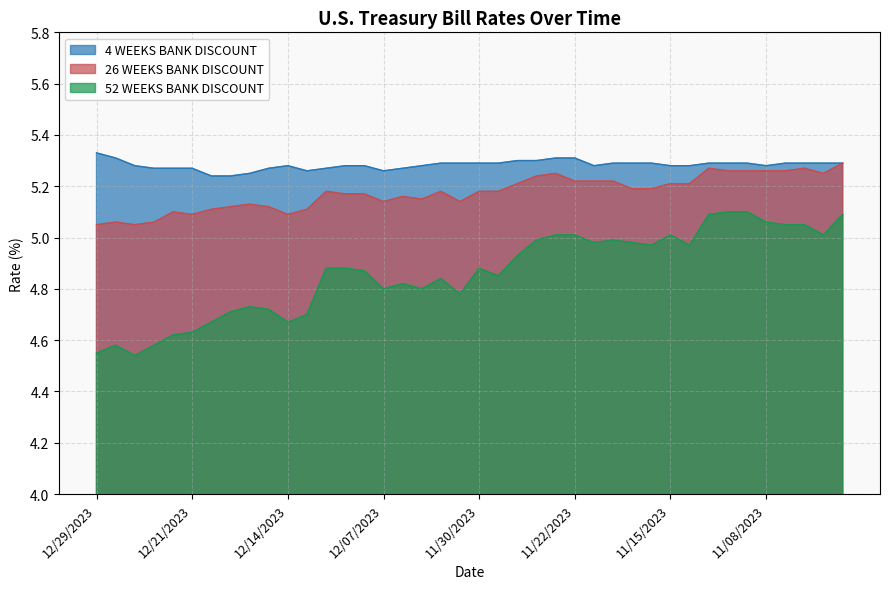

Reading left to right, transcribe all the data shown in this chart.

4 WEEKS BANK DISCOUNT: 12/29/2023=5.3	12/28/2023=5.3	12/27/2023=5.3	12/26/2023=5.3	12/22/2023=5.3	12/21/2023=5.3	12/20/2023=5.2	12/19/2023=5.2	12/18/2023=5.2	12/15/2023=5.3	12/14/2023=5.3	12/13/2023=5.3	12/12/2023=5.3	12/11/2023=5.3	12/08/2023=5.3	12/07/2023=5.3	12/06/2023=5.3	12/05/2023=5.3	12/04/2023=5.3	12/01/2023=5.3	11/30/2023=5.3	11/29/2023=5.3	11/28/2023=5.3	11/27/2023=5.3	11/24/2023=5.3	11/22/2023=5.3	11/21/2023=5.3	11/20/2023=5.3	11/17/2023=5.3	11/16/2023=5.3	11/15/2023=5.3	11/14/2023=5.3	11/13/2023=5.3	11/10/2023=5.3	11/09/2023=5.3	11/08/2023=5.3	11/07/2023=5.3	11/06/2023=5.3	11/03/2023=5.3	11/02/2023=5.3
26 WEEKS BANK DISCOUNT: 12/29/2023=5.0	12/28/2023=5.1	12/27/2023=5.0	12/26/2023=5.1	12/22/2023=5.1	12/21/2023=5.1	12/20/2023=5.1	12/19/2023=5.1	12/18/2023=5.1	12/15/2023=5.1	12/14/2023=5.1	12/13/2023=5.1	12/12/2023=5.2	12/11/2023=5.2	12/08/2023=5.2	12/07/2023=5.1	12/06/2023=5.2	12/05/2023=5.2	12/04/2023=5.2	12/01/2023=5.1	11/30/2023=5.2	11/29/2023=5.2	11/28/2023=5.2	11/27/2023=5.2	11/24/2023=5.2	11/22/2023=5.2	11/21/2023=5.2	11/20/2023=5.2	11/17/2023=5.2	11/16/2023=5.2	11/15/2023=5.2	11/14/2023=5.2	11/13/2023=5.3	11/10/2023=5.3	11/09/2023=5.3	11/08/2023=5.3	11/07/2023=5.3	11/06/2023=5.3	11/03/2023=5.2	11/02/2023=5.3
52 WEEKS BANK DISCOUNT: 12/29/2023=4.5	12/28/2023=4.6	12/27/2023=4.5	12/26/2023=4.6	12/22/2023=4.6	12/21/2023=4.6	12/20/2023=4.7	12/19/2023=4.7	12/18/2023=4.7	12/15/2023=4.7	12/14/2023=4.7	12/13/2023=4.7	12/12/2023=4.9	12/11/2023=4.9	12/08/2023=4.9	12/07/2023=4.8	12/06/2023=4.8	12/05/2023=4.8	12/04/2023=4.8	12/01/2023=4.8	11/30/2023=4.9	11/29/2023=4.8	11/28/2023=4.9	11/27/2023=5.0	11/24/2023=5.0	11/22/2023=5.0	11/21/2023=5.0	11/20/2023=5.0	11/17/2023=5.0	11/16/2023=5.0	11/15/2023=5.0	11/14/2023=5.0	11/13/2023=5.1	11/10/2023=5.1	11/09/2023=5.1	11/08/2023=5.1	11/07/2023=5.0	11/06/2023=5.0	11/03/2023=5.0	11/02/2023=5.1